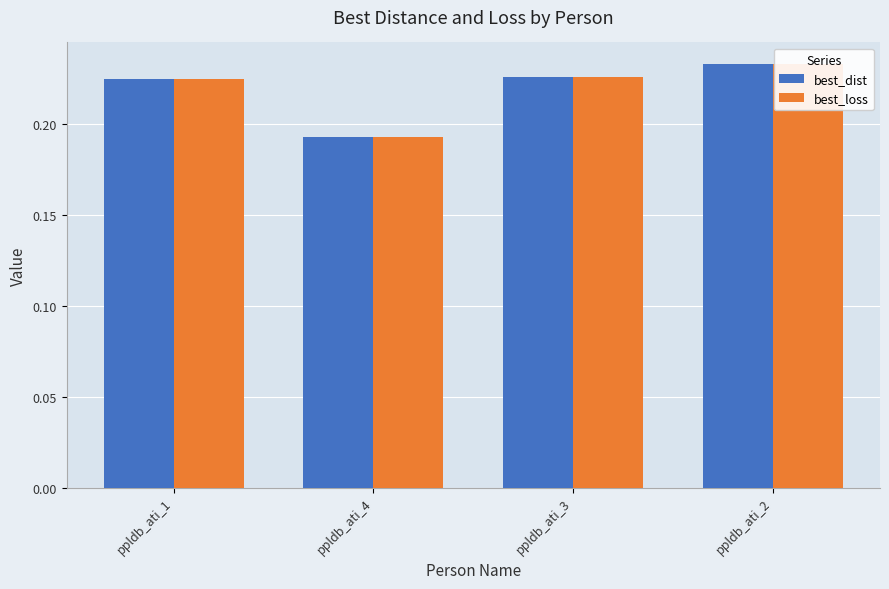

What is the total value across all series at ppldb_ati_2?

0.5